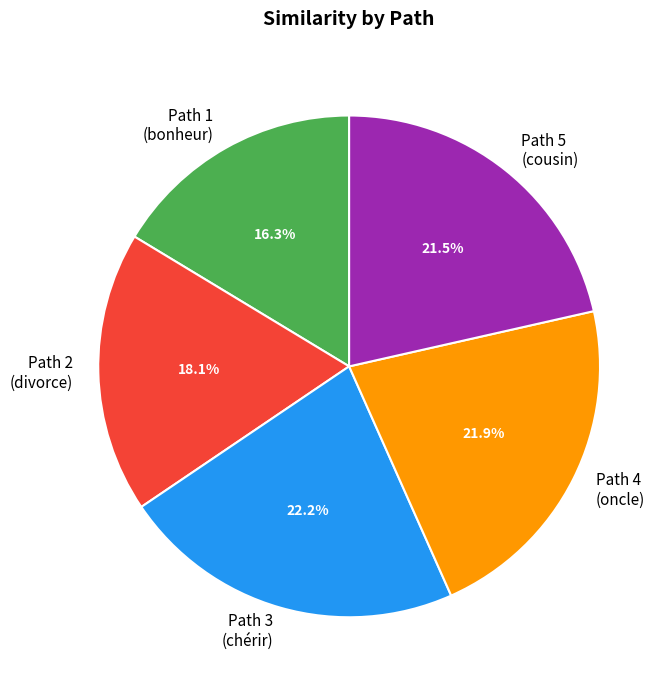

How many slices are in this pie chart?

5